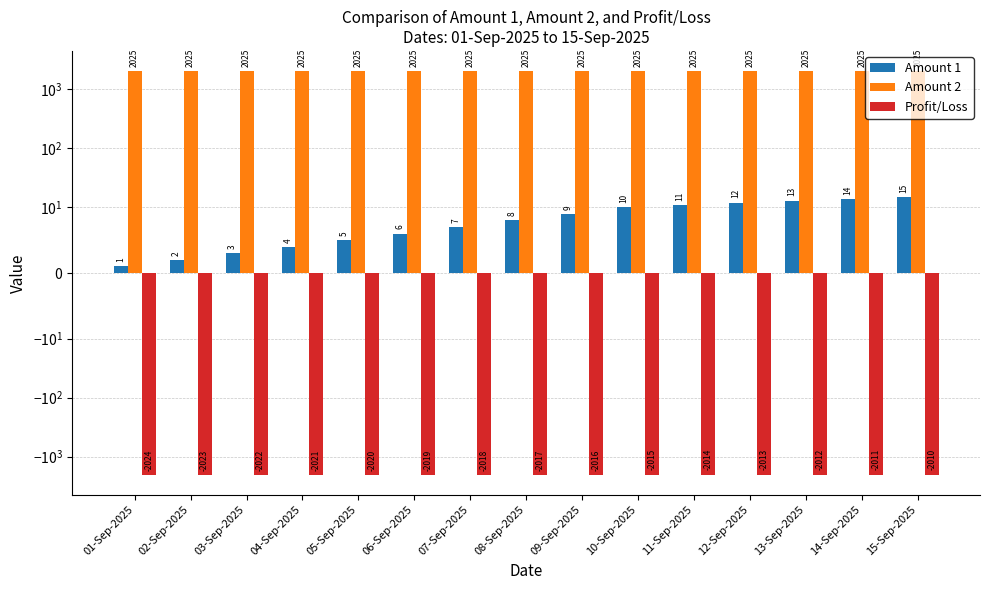

What is the total value across all series at 13-Sep-2025?

26